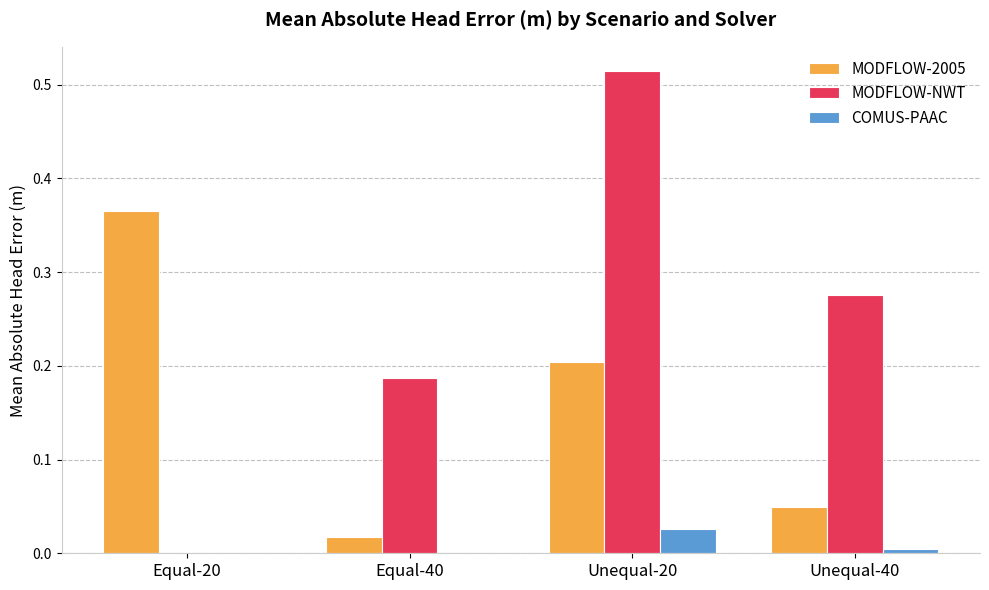

At which category is the sum across all series the highest?

Unequal-20